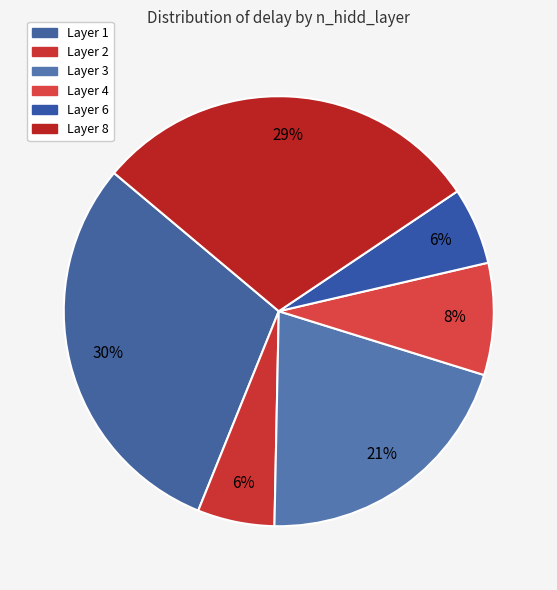

How many slices are in this pie chart?

6